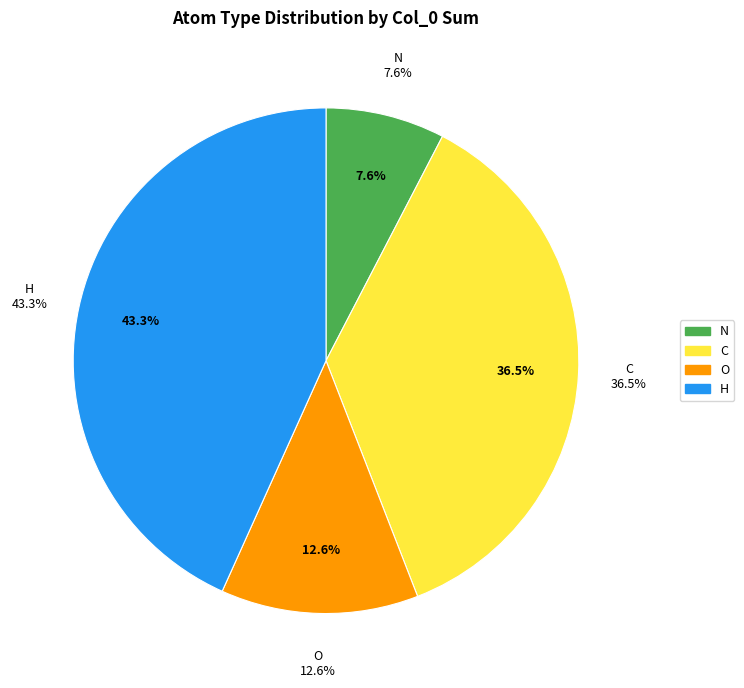

What is the majority slice?

O